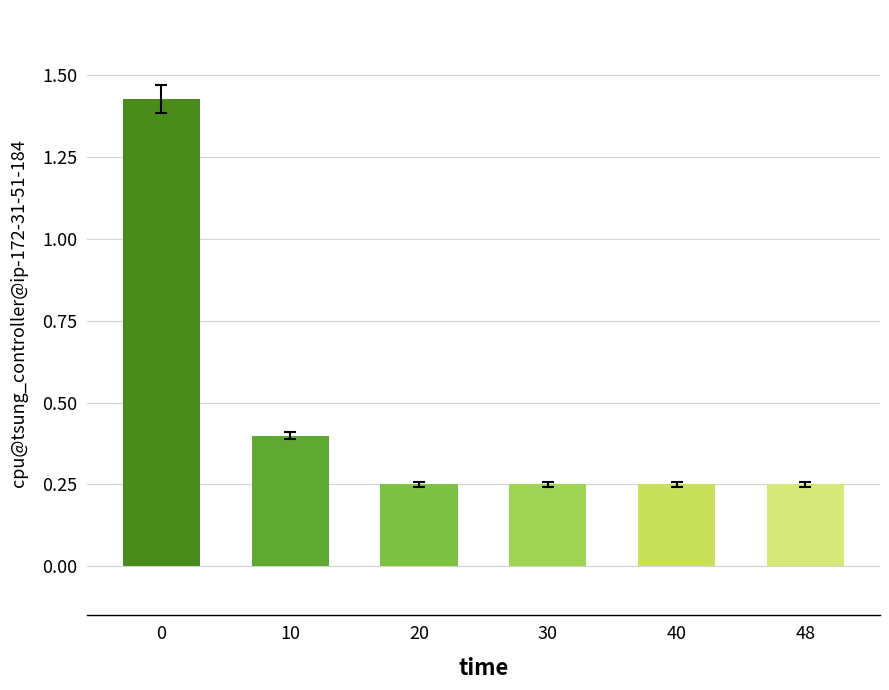

Are the bars grouped side by side (vs. stacked)?

No